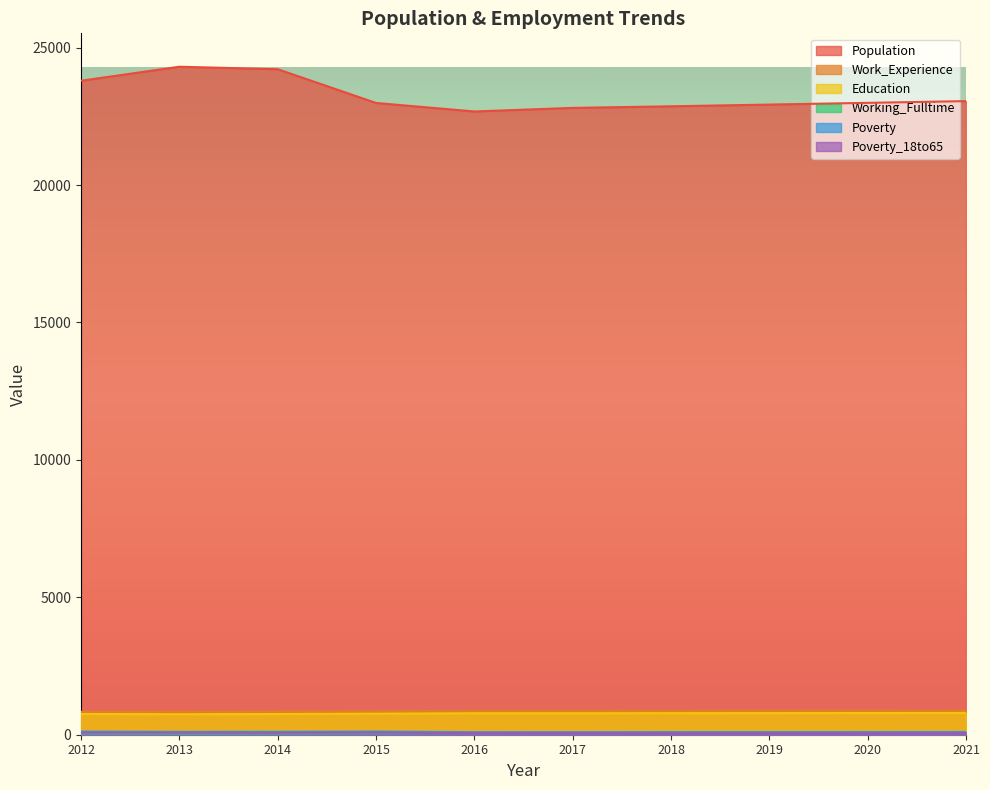

How many lines are shown in the chart?

6